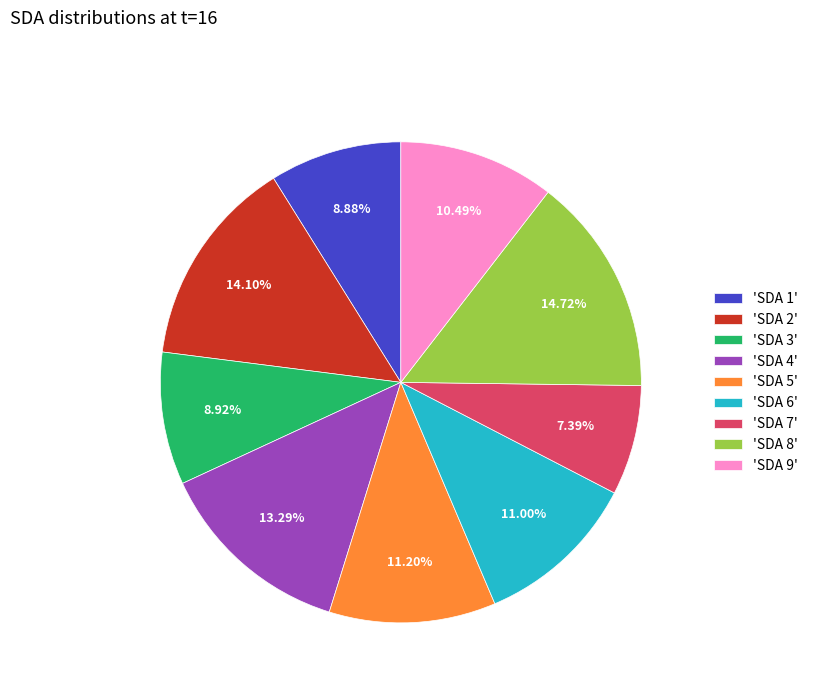

Which has a higher value, 'SDA 1' or 'SDA 8'?

'SDA 8'